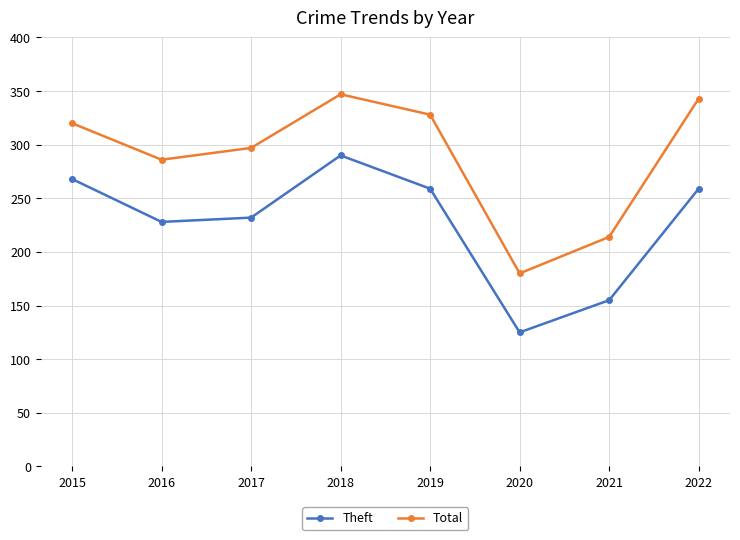

Reading left to right, extract all data points from this chart.

Theft: 2015=268	2016=228	2017=232	2018=290	2019=259	2020=125	2021=155	2022=259
Total: 2015=320	2016=286	2017=297	2018=347	2019=328	2020=180	2021=214	2022=343